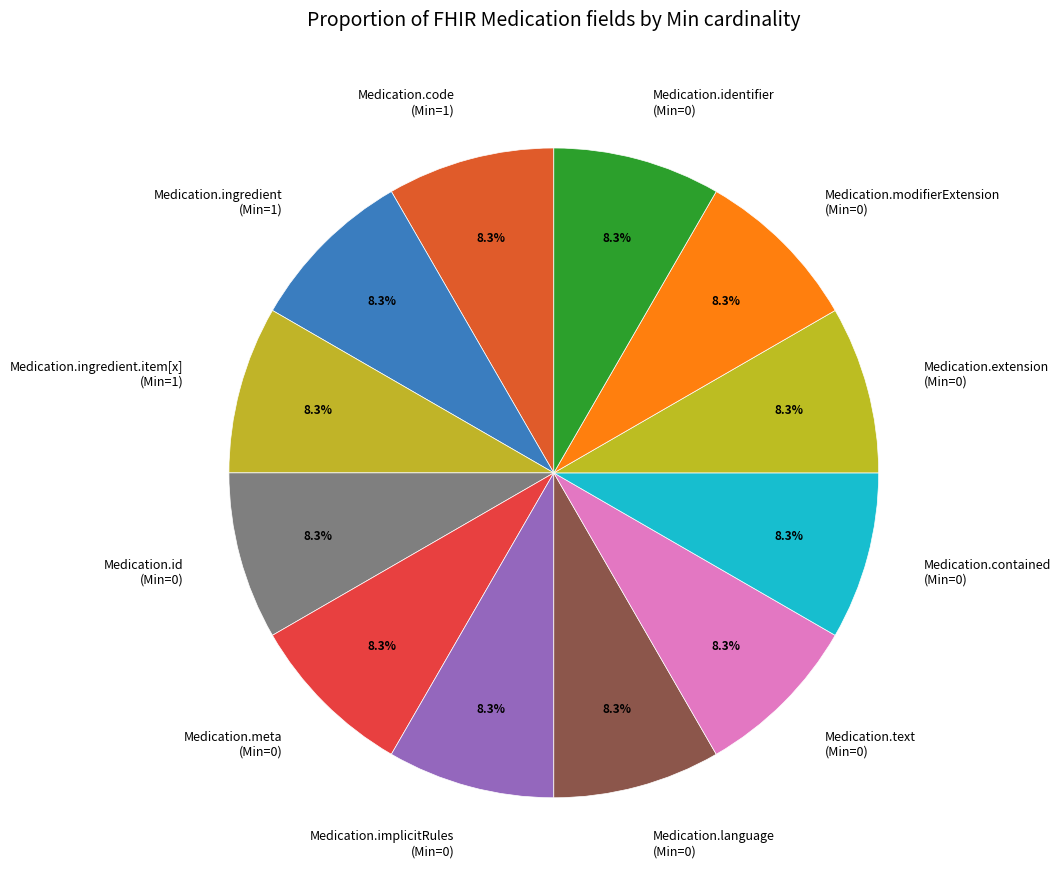

Approximately how many times larger is the value at Medication.id (Min=0) compared to Medication.ingredient (Min=1)?

1.0